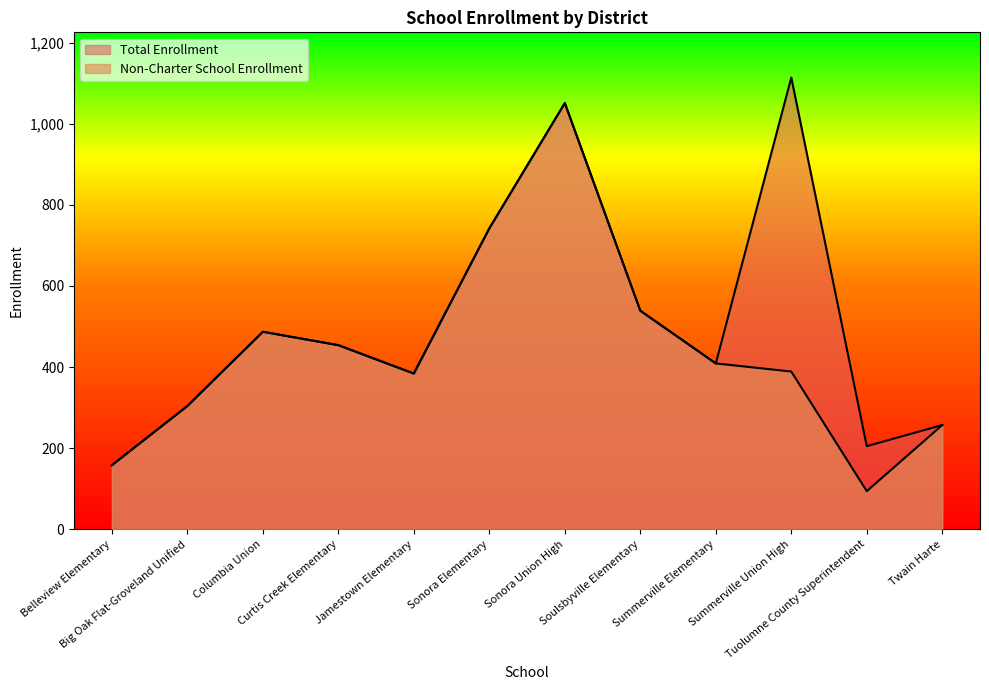

At which category is the sum across all series the highest?

Sonora Union High